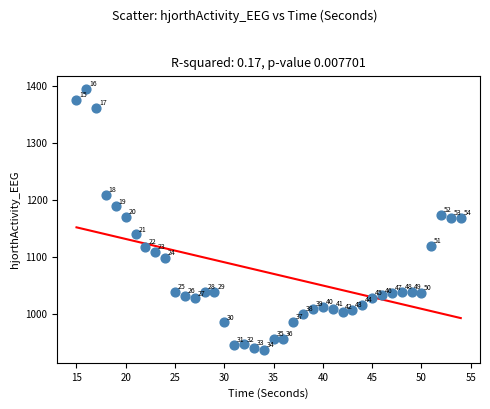

What Y value in the scatter plot is closest to 1166?

1168.4